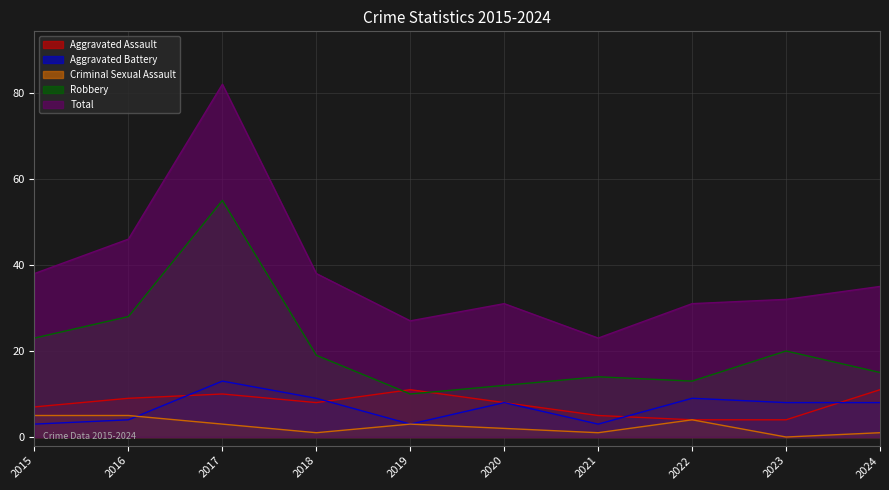

What is the sum of the Robbery values at 2024 and 2015?

38